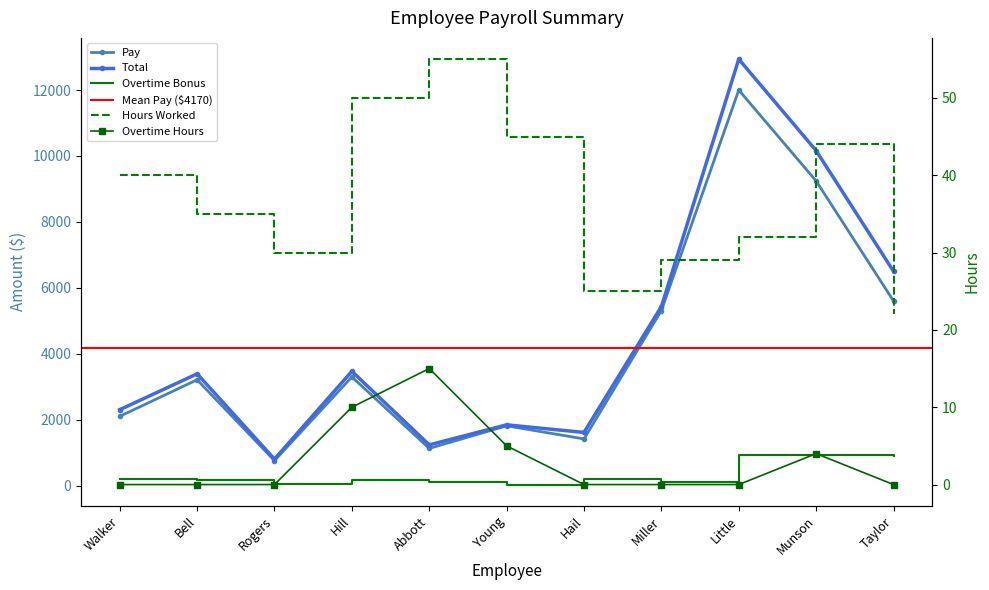

How many times do Hours Worked and Overtime Bonus cross each other?

2